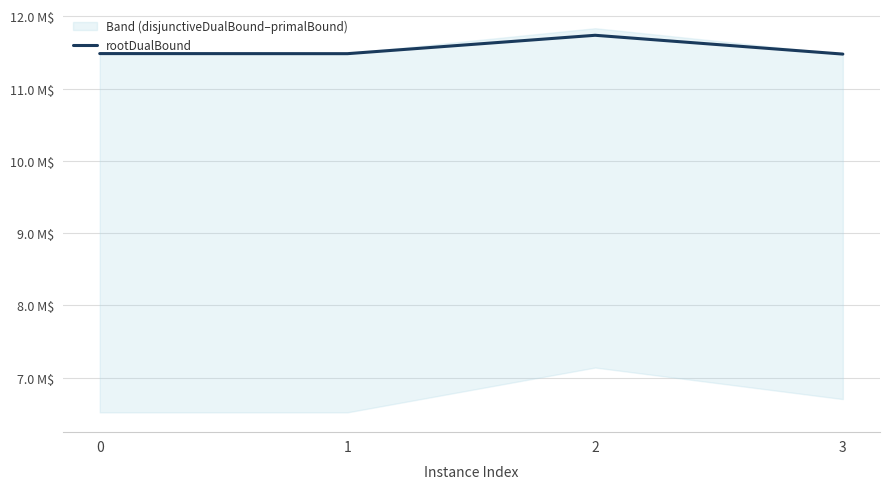

The chart shows a value of 11486166.7 at 0. True or false?

True